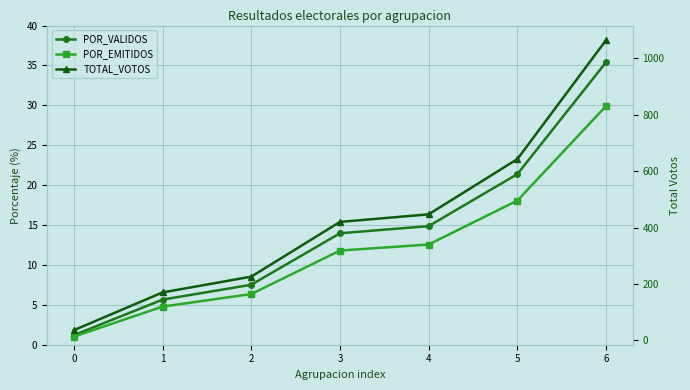

Which series has the largest range (max minus min)?

TOTAL_VOTOS